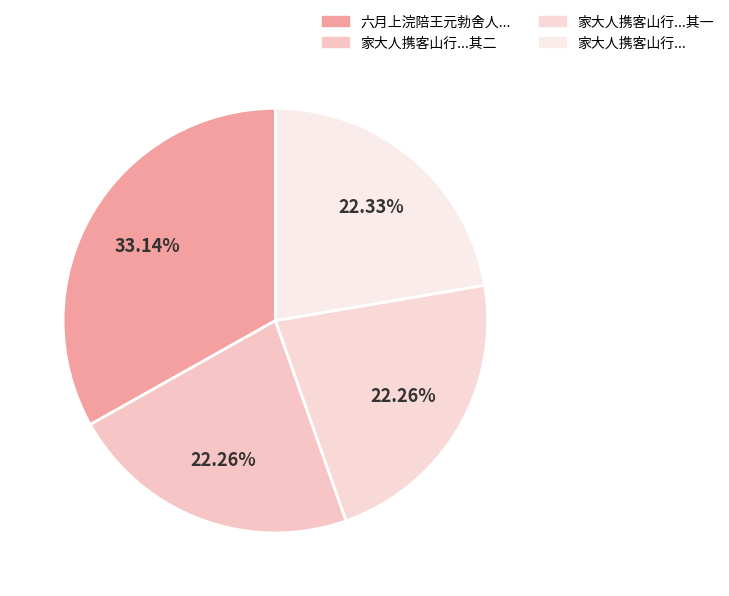

Count the number of slices in the pie.

4